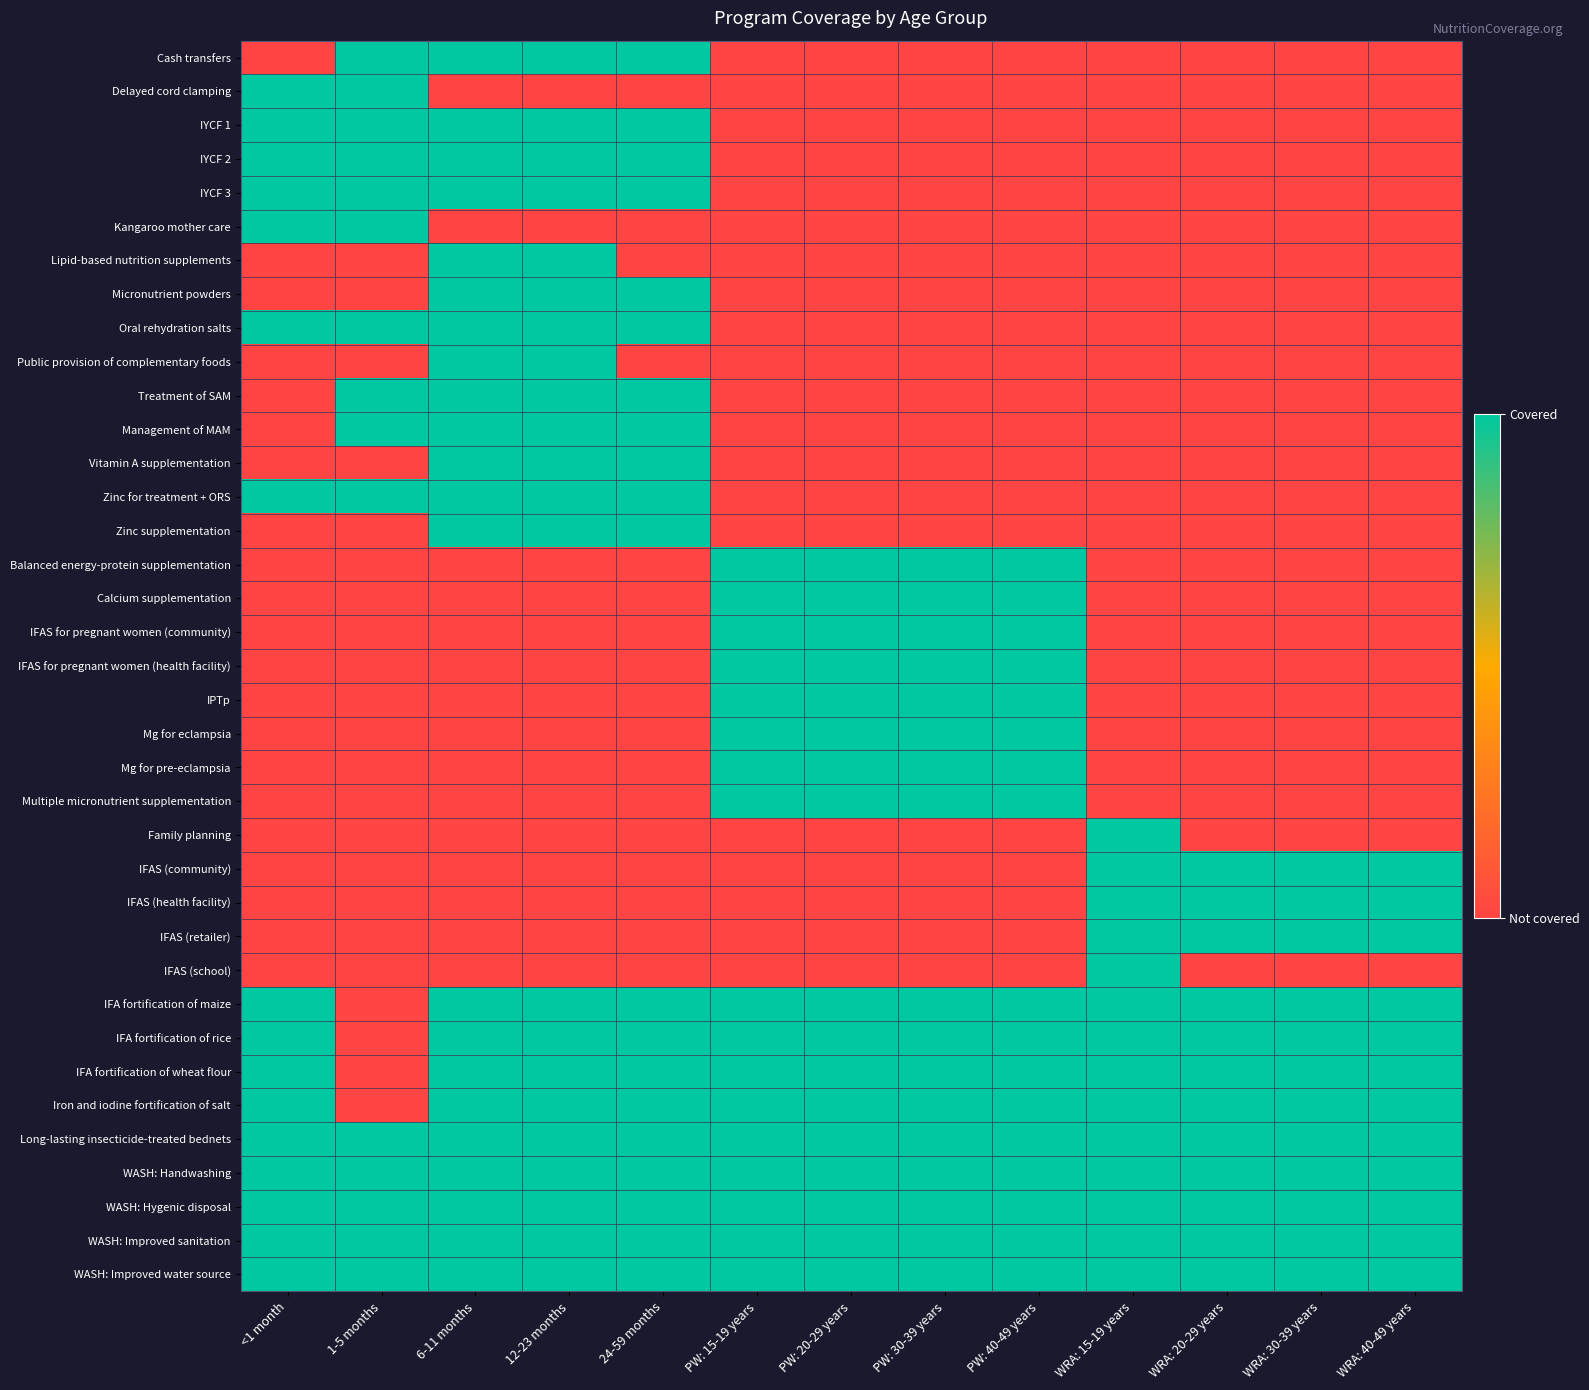

What is the maximum value shown in the chart?

1